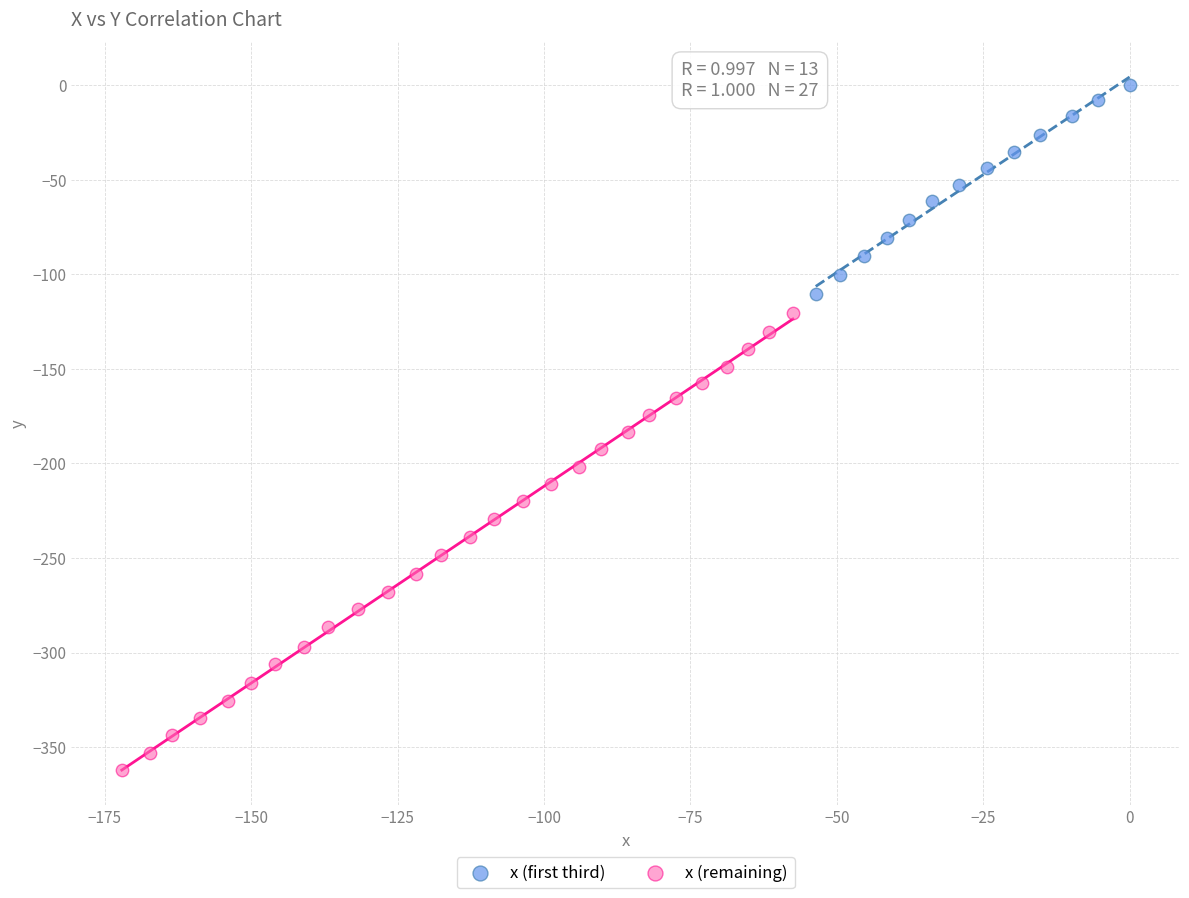

What are all the series names shown in the legend?

x (first third), x (remaining)